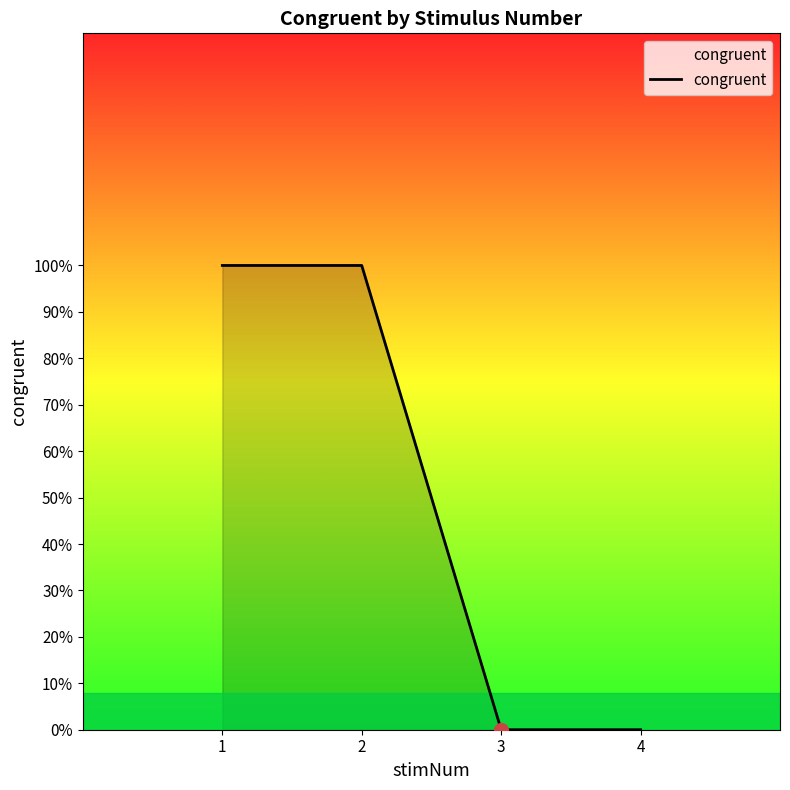

Is this an area chart (filled region under the line)?

Yes